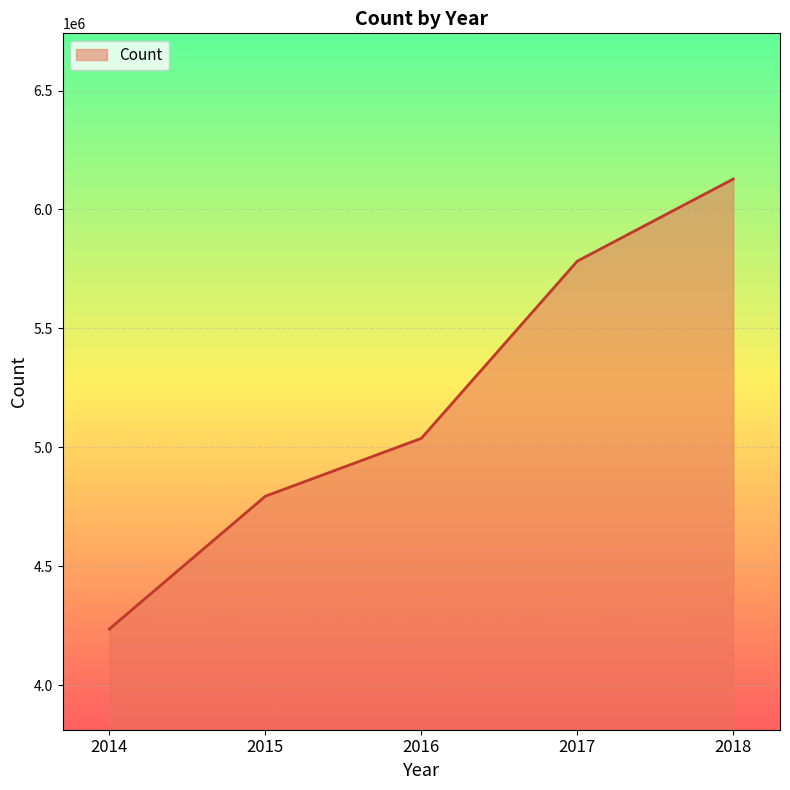

What is the maximum value shown in the chart?

6127911